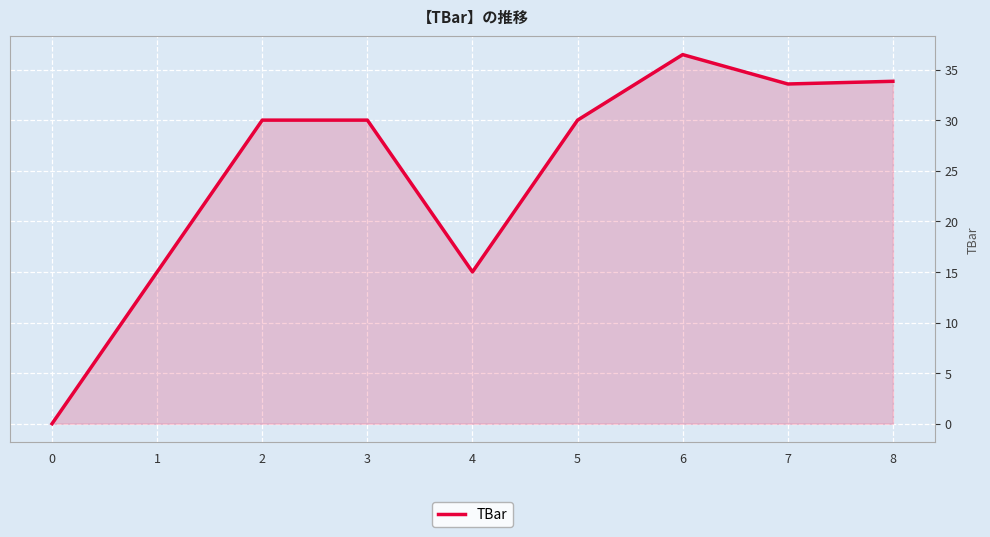

Is it true that the value at 4 is 3.3?

False